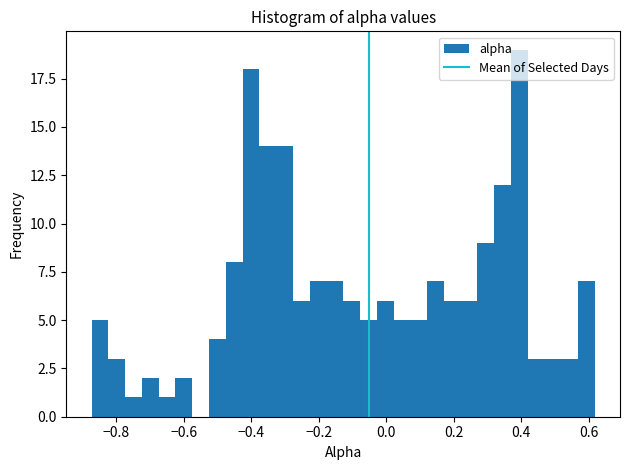

Read against the x-axis, roughly where is the centre of the tallest bar?

0.40